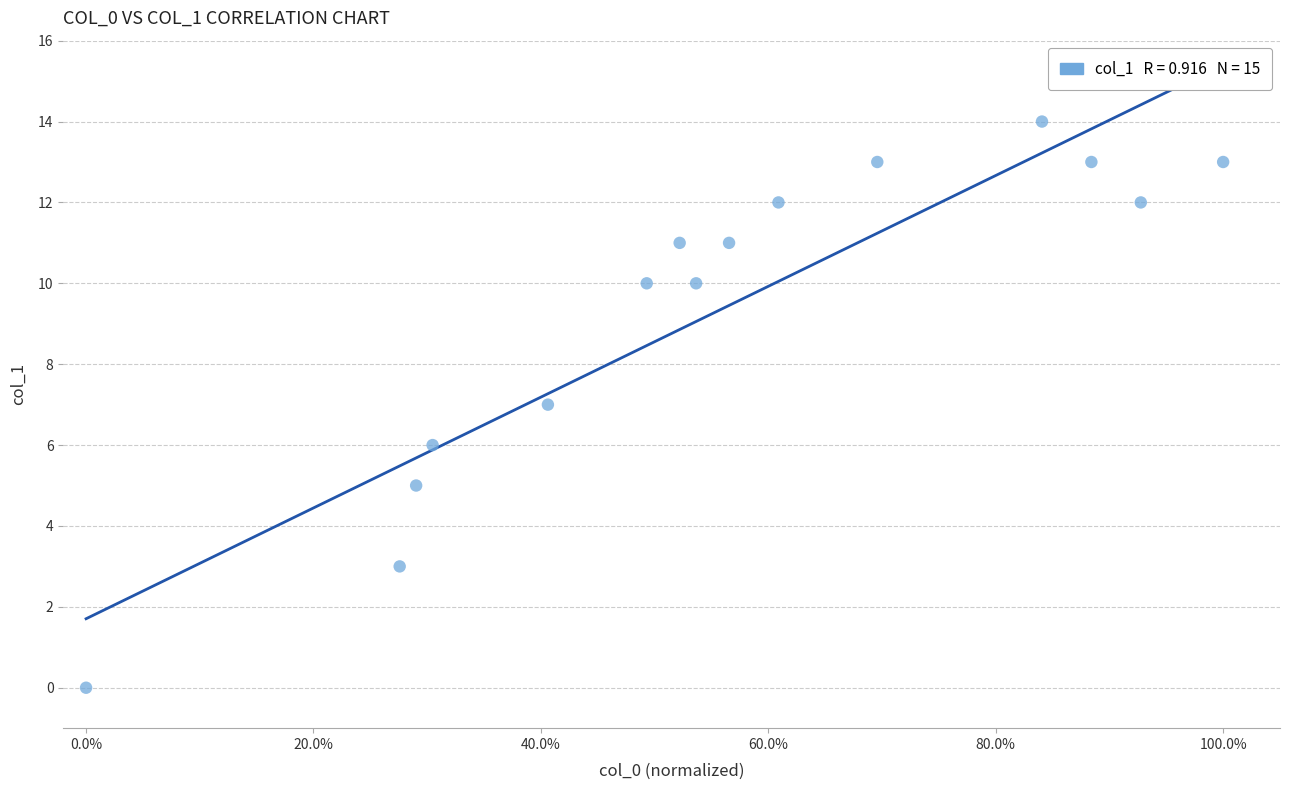

What is the range of Y values (max minus min)?

14